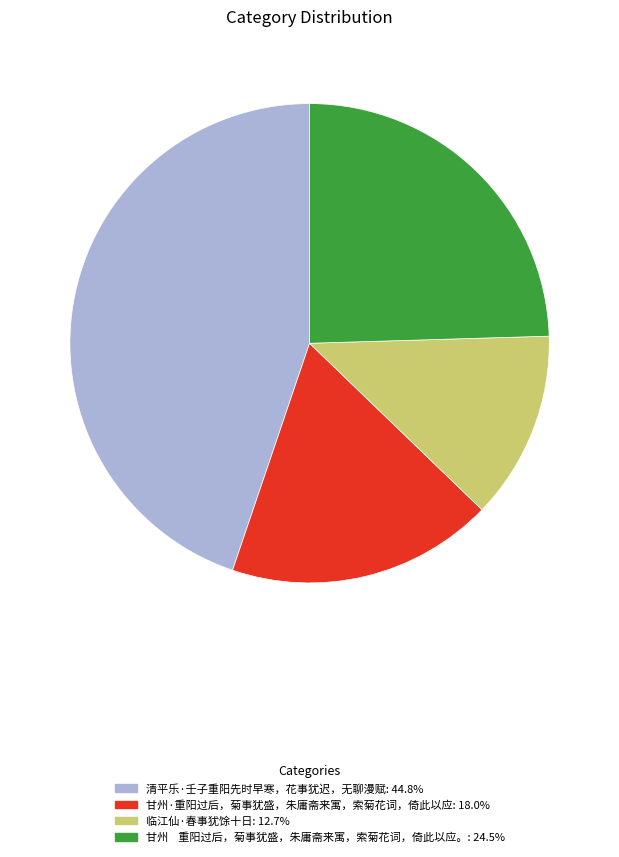

Count the number of slices in the pie.

4